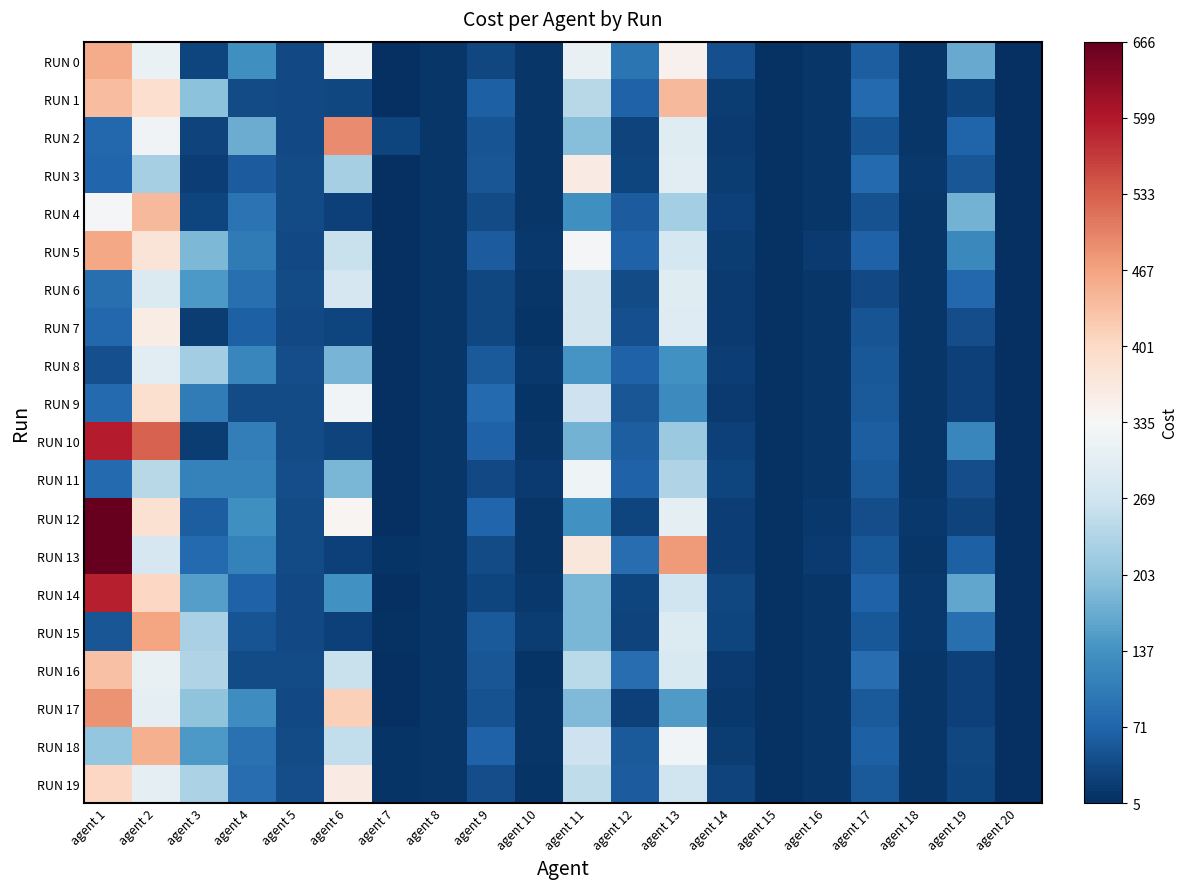

Reading left to right, transcribe all the data shown in this chart.

RUN 0: agent 1=458	agent 2=313	agent 3=33	agent 4=133	agent 5=38	agent 6=325	agent 7=6	agent 8=14	agent 9=35	agent 10=14	agent 11=310	agent 12=93	agent 13=350	agent 14=45	agent 15=8	agent 16=15	agent 17=63	agent 18=14	agent 19=170	agent 20=5
RUN 1: agent 1=438	agent 2=391	agent 3=199	agent 4=41	agent 5=38	agent 6=35	agent 7=6	agent 8=14	agent 9=65	agent 10=14	agent 11=244	agent 12=67	agent 13=442	agent 14=21	agent 15=8	agent 16=15	agent 17=79	agent 18=14	agent 19=32	agent 20=5
RUN 2: agent 1=76	agent 2=325	agent 3=29	agent 4=171	agent 5=38	agent 6=493	agent 7=32	agent 8=14	agent 9=49	agent 10=14	agent 11=194	agent 12=29	agent 13=296	agent 14=19	agent 15=8	agent 16=15	agent 17=51	agent 18=14	agent 19=72	agent 20=5
RUN 3: agent 1=74	agent 2=227	agent 3=25	agent 4=61	agent 5=40	agent 6=225	agent 7=6	agent 8=14	agent 9=53	agent 10=14	agent 11=362	agent 12=33	agent 13=298	agent 14=21	agent 15=8	agent 16=15	agent 17=79	agent 18=16	agent 19=52	agent 20=5
RUN 4: agent 1=328	agent 2=443	agent 3=31	agent 4=91	agent 5=40	agent 6=27	agent 7=6	agent 8=14	agent 9=41	agent 10=14	agent 11=132	agent 12=61	agent 13=224	agent 14=27	agent 15=8	agent 16=15	agent 17=47	agent 18=14	agent 19=178	agent 20=5
RUN 5: agent 1=464	agent 2=377	agent 3=187	agent 4=103	agent 5=38	agent 6=261	agent 7=6	agent 8=14	agent 9=61	agent 10=16	agent 11=328	agent 12=67	agent 13=278	agent 14=23	agent 15=8	agent 16=19	agent 17=69	agent 18=14	agent 19=122	agent 20=5
RUN 6: agent 1=86	agent 2=289	agent 3=145	agent 4=87	agent 5=40	agent 6=279	agent 7=6	agent 8=14	agent 9=35	agent 10=14	agent 11=274	agent 12=39	agent 13=296	agent 14=19	agent 15=8	agent 16=15	agent 17=37	agent 18=14	agent 19=76	agent 20=5
RUN 7: agent 1=76	agent 2=361	agent 3=21	agent 4=65	agent 5=38	agent 6=33	agent 7=6	agent 8=14	agent 9=35	agent 10=12	agent 11=276	agent 12=45	agent 13=294	agent 14=19	agent 15=8	agent 16=15	agent 17=51	agent 18=14	agent 19=42	agent 20=5
RUN 8: agent 1=46	agent 2=297	agent 3=221	agent 4=119	agent 5=42	agent 6=183	agent 7=6	agent 8=14	agent 9=57	agent 10=16	agent 11=140	agent 12=69	agent 13=136	agent 14=25	agent 15=10	agent 16=15	agent 17=55	agent 18=14	agent 19=28	agent 20=5
RUN 9: agent 1=78	agent 2=389	agent 3=105	agent 4=41	agent 5=40	agent 6=327	agent 7=6	agent 8=14	agent 9=79	agent 10=12	agent 11=266	agent 12=53	agent 13=126	agent 14=19	agent 15=8	agent 16=15	agent 17=57	agent 18=14	agent 19=26	agent 20=5
RUN 10: agent 1=594	agent 2=531	agent 3=21	agent 4=107	agent 5=40	agent 6=29	agent 7=6	agent 8=14	agent 9=69	agent 10=14	agent 11=180	agent 12=63	agent 13=214	agent 14=27	agent 15=8	agent 16=15	agent 17=63	agent 18=14	agent 19=120	agent 20=5
RUN 11: agent 1=78	agent 2=243	agent 3=111	agent 4=111	agent 5=42	agent 6=185	agent 7=6	agent 8=14	agent 9=37	agent 10=18	agent 11=322	agent 12=69	agent 13=236	agent 14=33	agent 15=10	agent 16=15	agent 17=59	agent 18=14	agent 19=42	agent 20=5
RUN 12: agent 1=666	agent 2=387	agent 3=63	agent 4=133	agent 5=40	agent 6=341	agent 7=6	agent 8=14	agent 9=73	agent 10=14	agent 11=136	agent 12=33	agent 13=302	agent 14=25	agent 15=8	agent 16=17	agent 17=43	agent 18=16	agent 19=30	agent 20=5
RUN 13: agent 1=664	agent 2=281	agent 3=79	agent 4=111	agent 5=40	agent 6=27	agent 7=12	agent 8=14	agent 9=41	agent 10=14	agent 11=372	agent 12=85	agent 13=476	agent 14=25	agent 15=8	agent 16=19	agent 17=55	agent 18=14	agent 19=66	agent 20=5
RUN 14: agent 1=592	agent 2=403	agent 3=153	agent 4=67	agent 5=38	agent 6=135	agent 7=6	agent 8=14	agent 9=31	agent 10=16	agent 11=184	agent 12=33	agent 13=270	agent 14=35	agent 15=8	agent 16=15	agent 17=69	agent 18=16	agent 19=164	agent 20=5
RUN 15: agent 1=52	agent 2=465	agent 3=229	agent 4=49	agent 5=38	agent 6=27	agent 7=8	agent 8=14	agent 9=57	agent 10=22	agent 11=184	agent 12=29	agent 13=290	agent 14=31	agent 15=8	agent 16=15	agent 17=55	agent 18=16	agent 19=86	agent 20=5
RUN 16: agent 1=432	agent 2=311	agent 3=235	agent 4=41	agent 5=40	agent 6=263	agent 7=6	agent 8=14	agent 9=53	agent 10=12	agent 11=246	agent 12=85	agent 13=284	agent 14=19	agent 15=8	agent 16=15	agent 17=85	agent 18=14	agent 19=26	agent 20=5
RUN 17: agent 1=484	agent 2=307	agent 3=203	agent 4=129	agent 5=38	agent 6=415	agent 7=6	agent 8=14	agent 9=47	agent 10=14	agent 11=190	agent 12=27	agent 13=148	agent 14=17	agent 15=8	agent 16=15	agent 17=59	agent 18=14	agent 19=28	agent 20=5
RUN 18: agent 1=208	agent 2=453	agent 3=145	agent 4=89	agent 5=40	agent 6=255	agent 7=12	agent 8=14	agent 9=67	agent 10=14	agent 11=266	agent 12=59	agent 13=326	agent 14=21	agent 15=8	agent 16=15	agent 17=65	agent 18=14	agent 19=34	agent 20=5
RUN 19: agent 1=404	agent 2=305	agent 3=231	agent 4=85	agent 5=42	agent 6=363	agent 7=12	agent 8=14	agent 9=43	agent 10=12	agent 11=252	agent 12=61	agent 13=270	agent 14=29	agent 15=8	agent 16=15	agent 17=59	agent 18=14	agent 19=32	agent 20=5